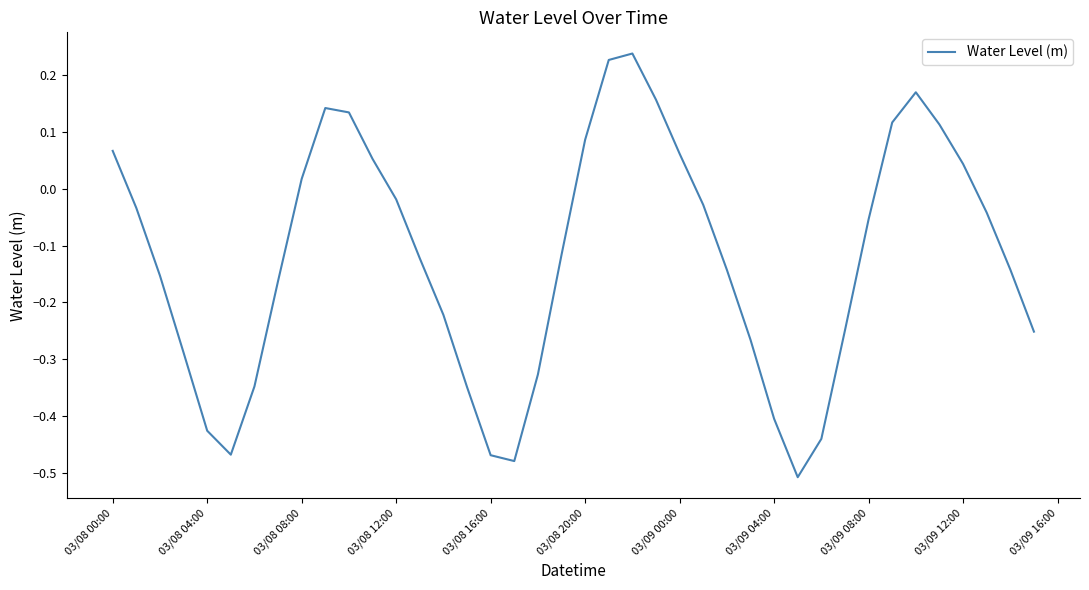

What is the difference between the maximum and minimum values?

0.7